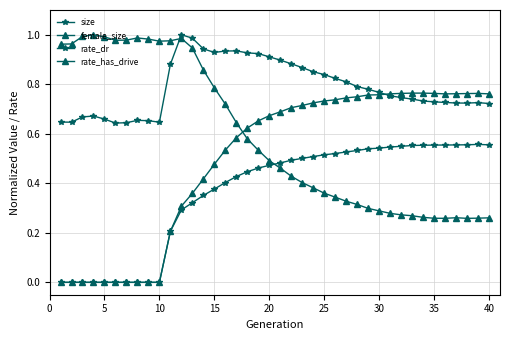

How many data points does each series have?

40